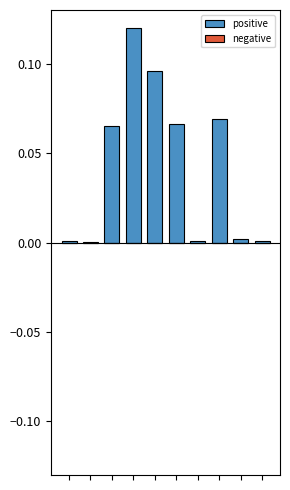

Count the number of categories in the chart.

10